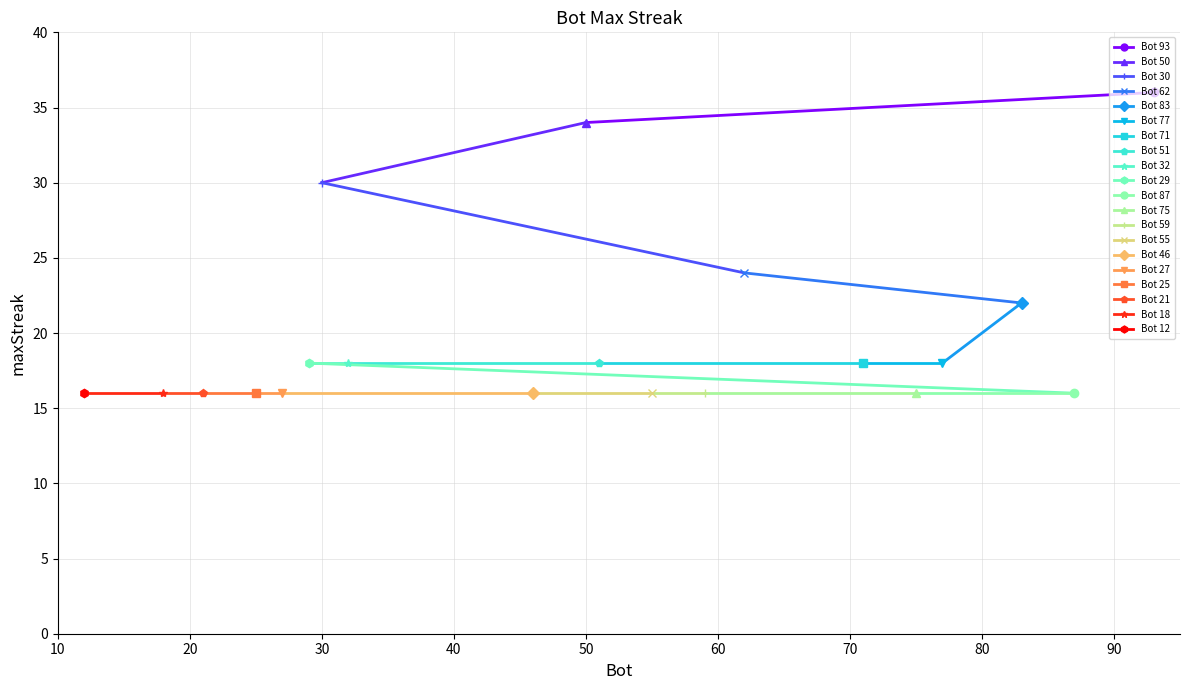

Which label corresponds to the smallest value in the chart?

87